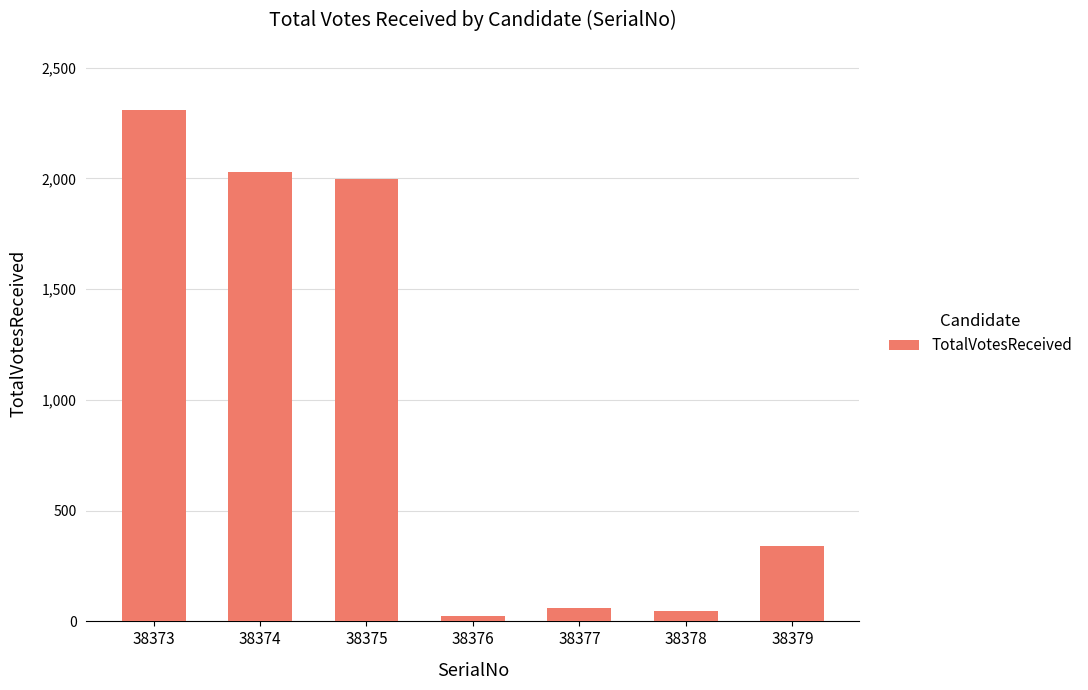

Where does the data first go above 340?

38373